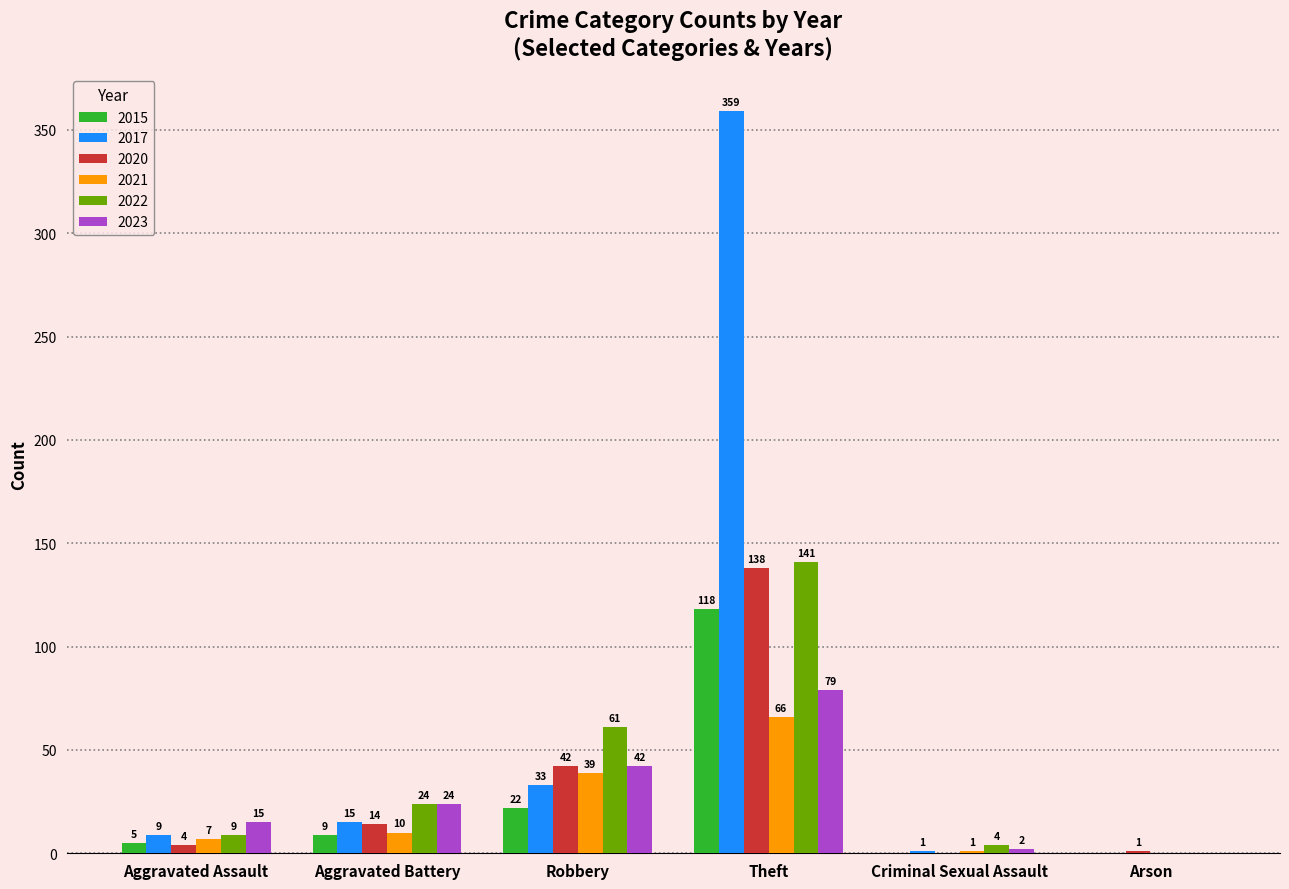

What is the sum of the 2020 values at Aggravated Battery and Criminal Sexual Assault?

14